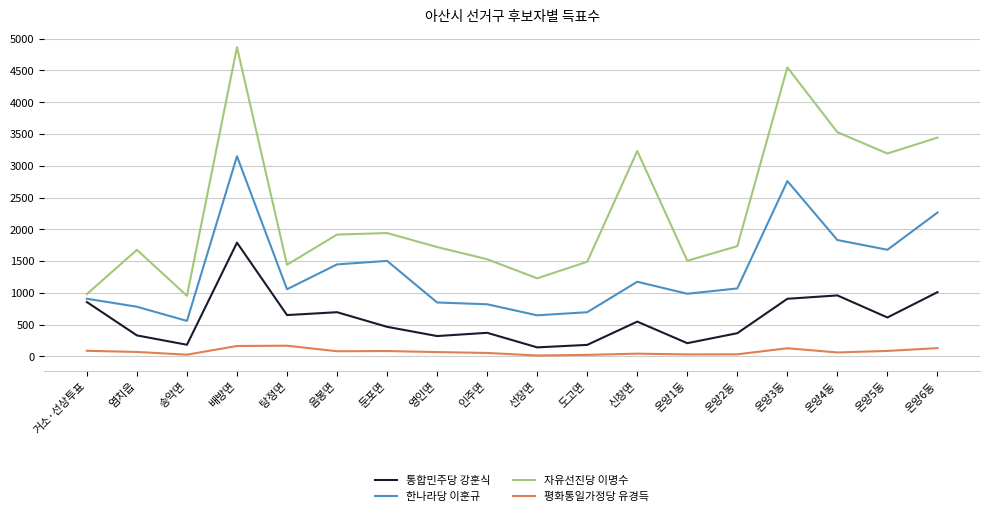

What is the minimum value shown in the chart?

15